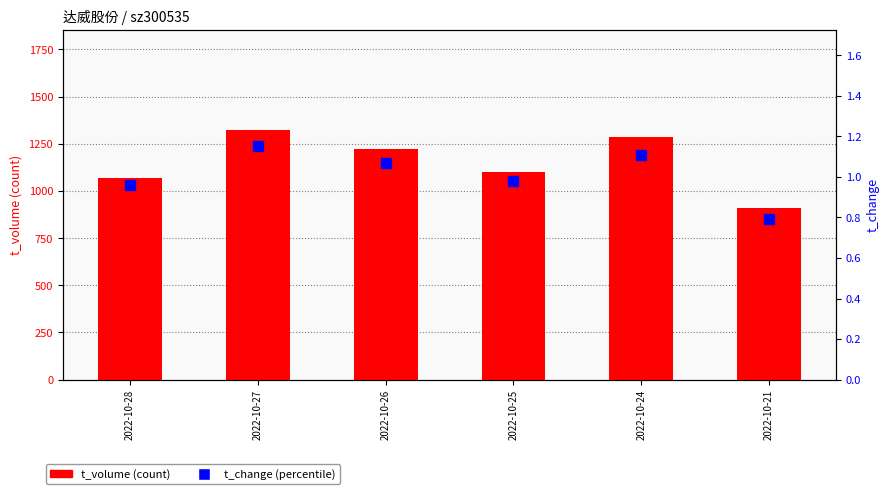

What is the total value across all series at 2022-10-24?

1287.1